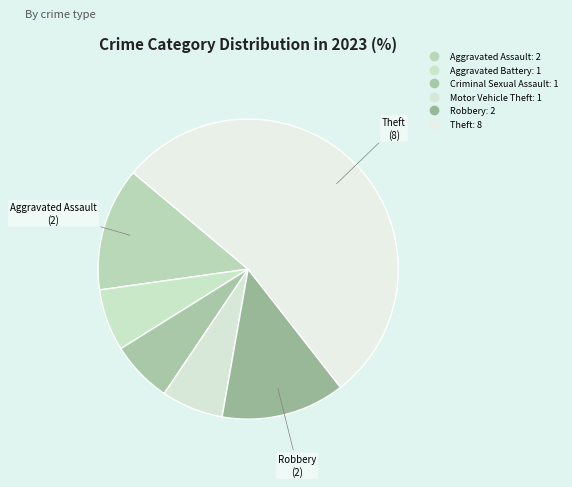

Which slice represents more than half of the pie?

Theft